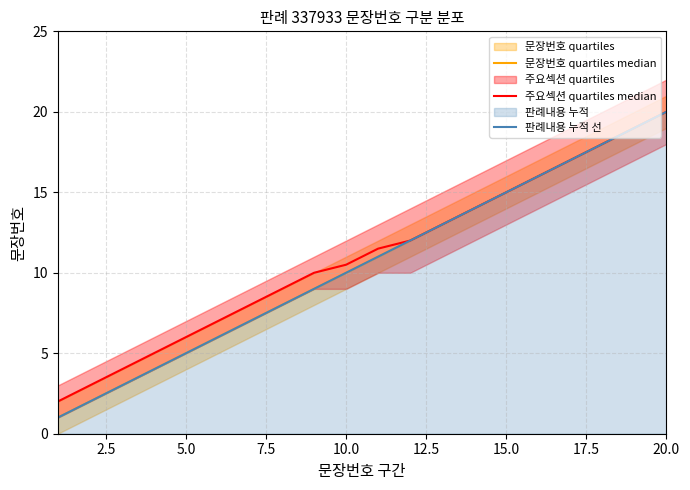

What is the difference between the maximum and minimum values in the 문장번호 quartiles median series?

19.0